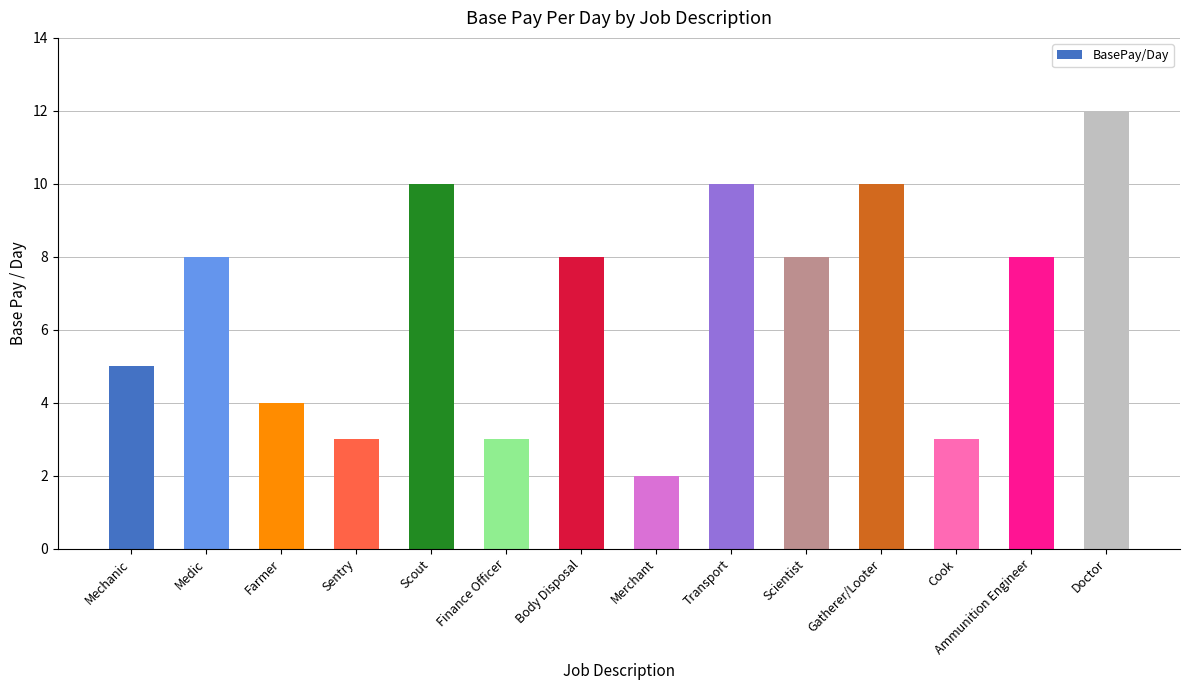

Between Gatherer/Looter and Merchant, which is larger?

Gatherer/Looter